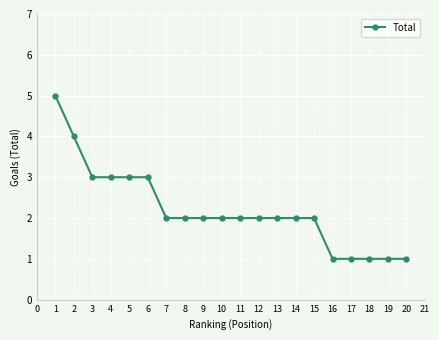

Does the chart display data point markers on the line(s)?

Yes